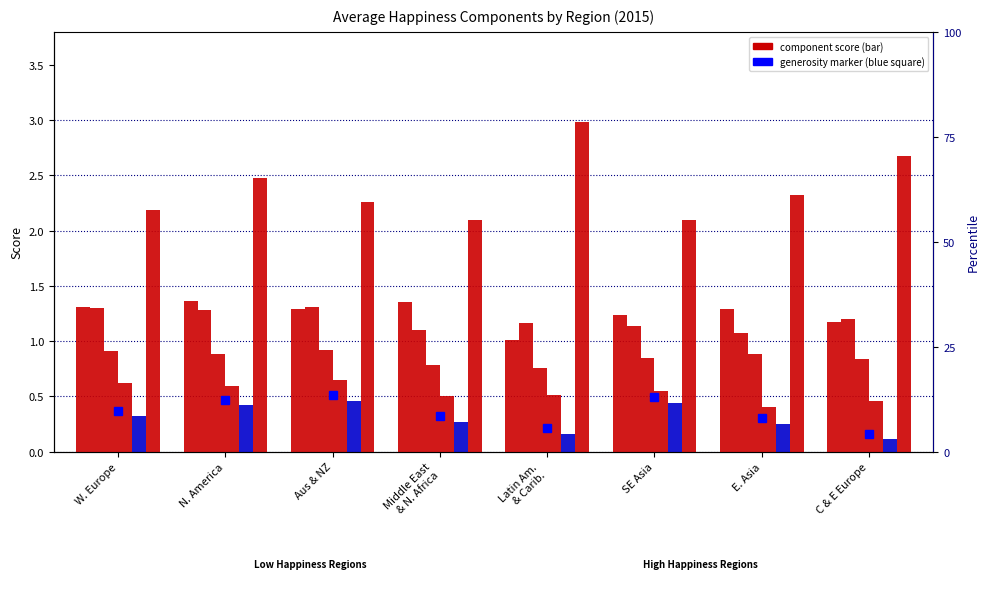

At how many categories does at least one series exceed 2?

8